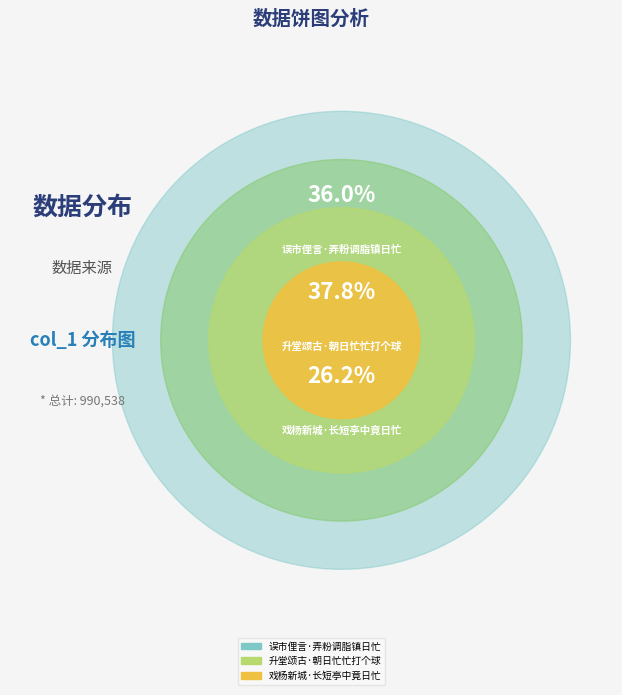

Rank the categories by value from highest to lowest.

升堂颂古·朝日忙忙打个球, 误市俚言·弄粉调脂镇日忙, 戏杨新城·长短亭中竟日忙